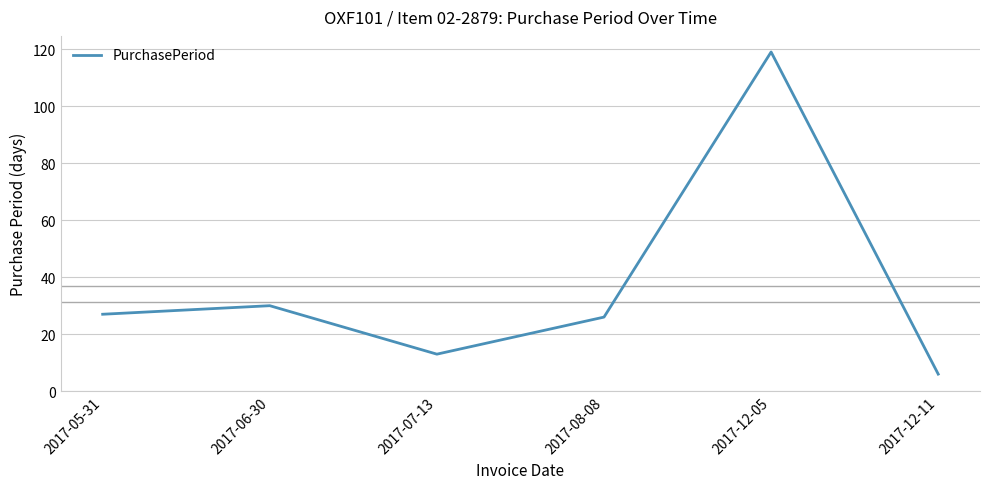

What position from the left is 2017-12-11?

6